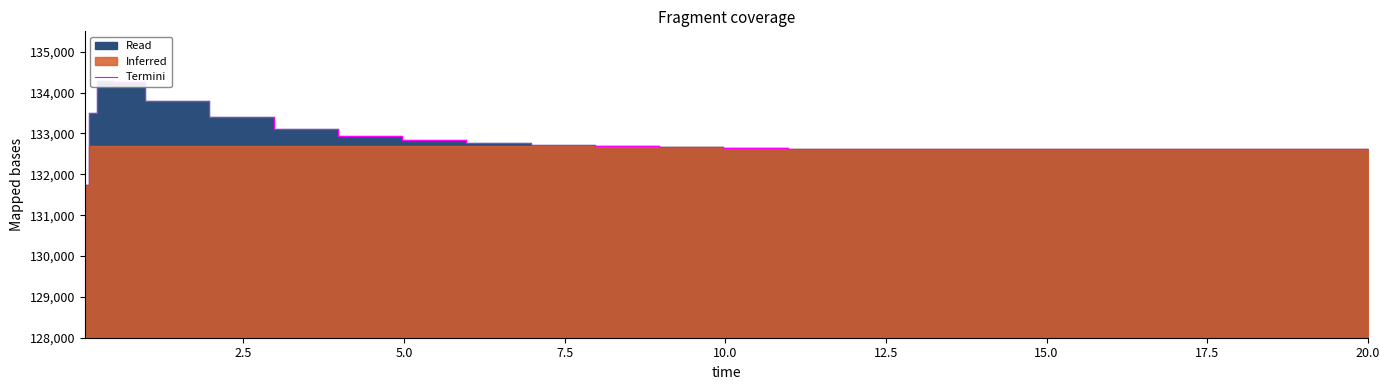

The chart shows a value of 218078.3 at 21. True or false?

False